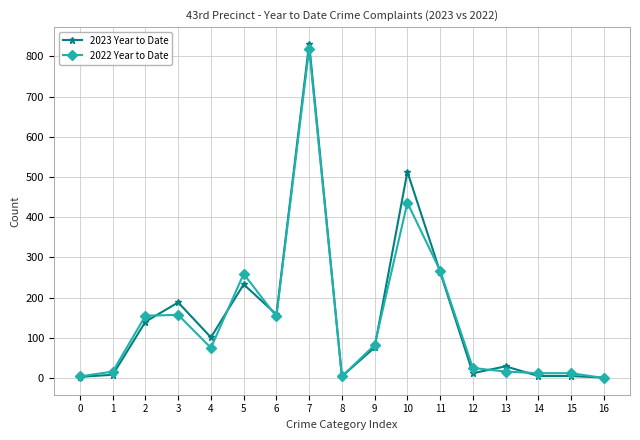

What is the total value across all series at 3?

345